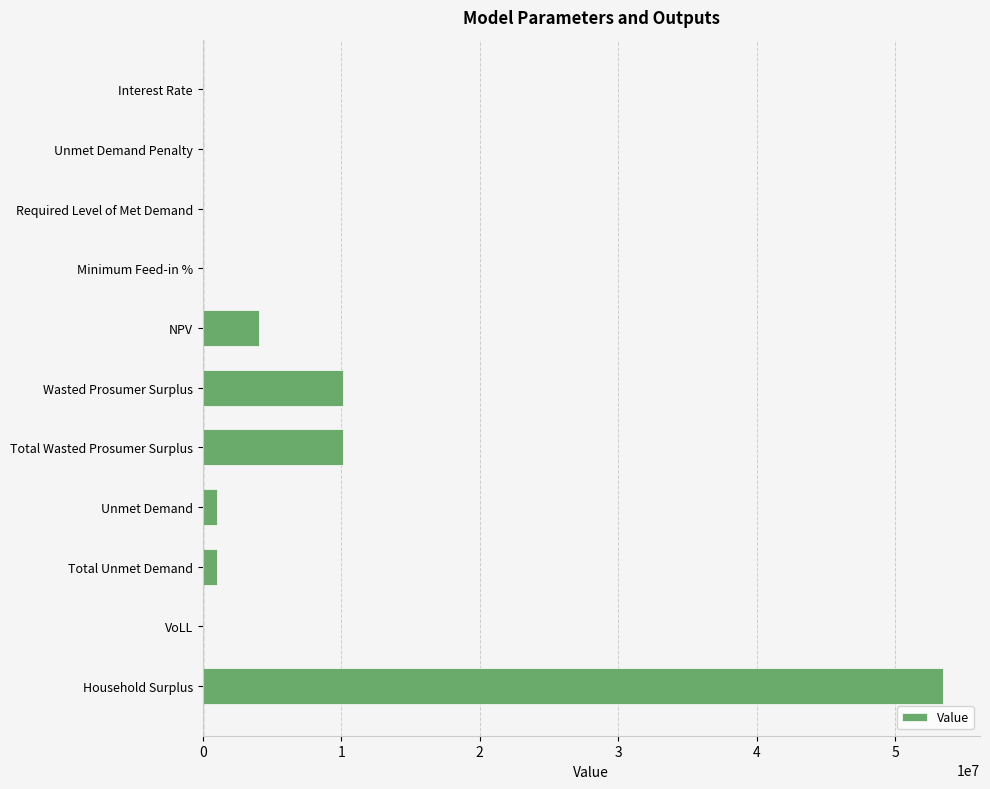

What is the change in value from Required Level of Met Demand to NPV?

+4064068.0